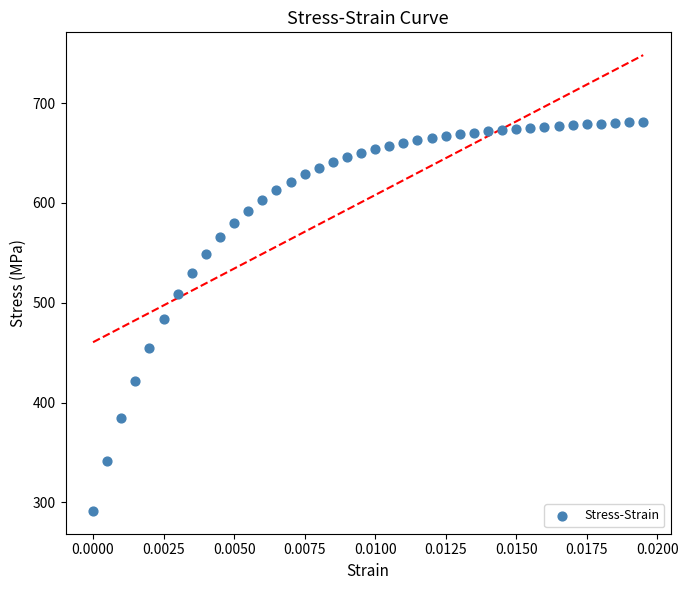

What is the range of Y values (max minus min)?

389.9